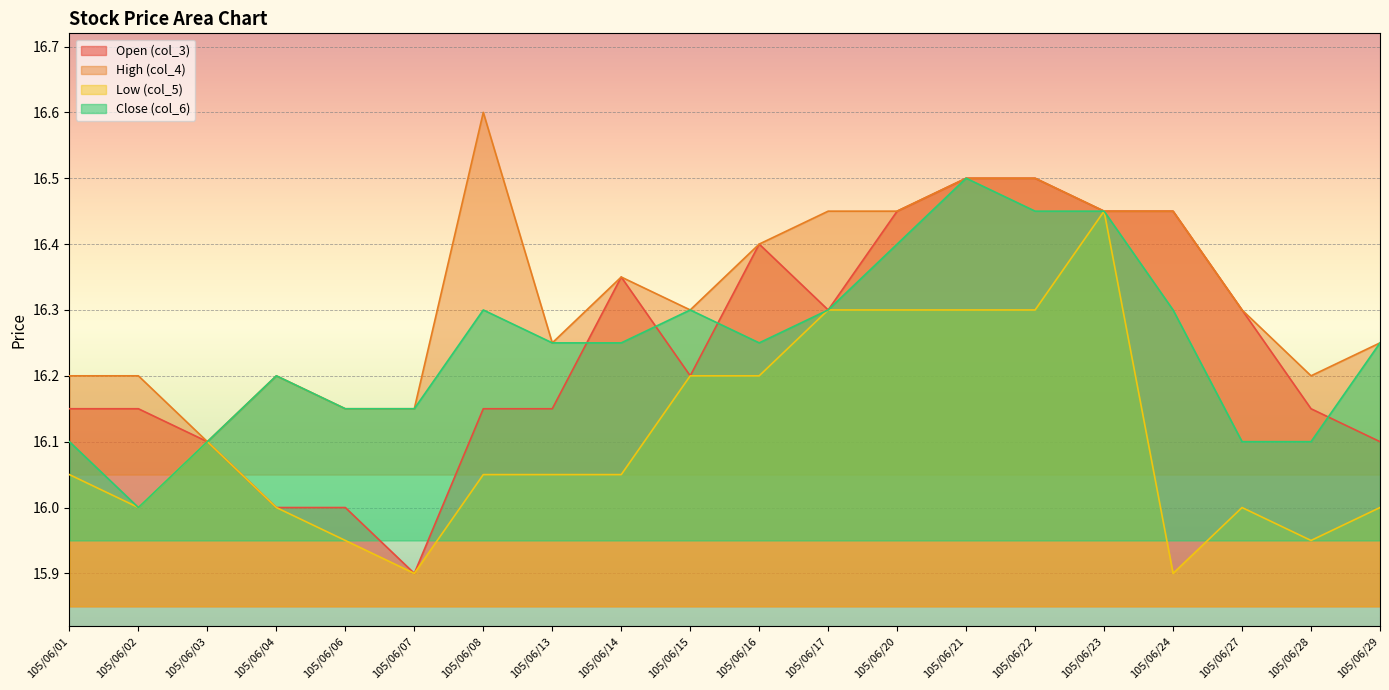

What is the sum of the High (col_4) values at 105/06/20 and 105/06/06?

32.6